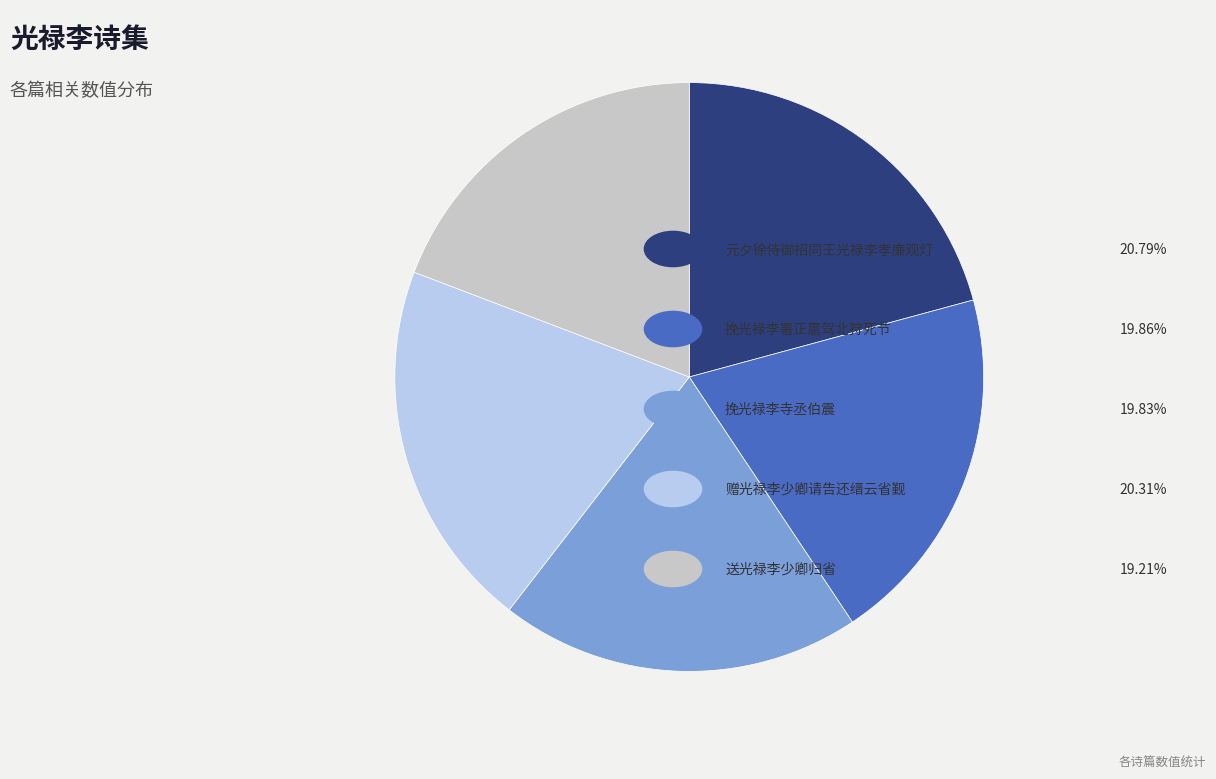

Does any single category account for the majority?

No